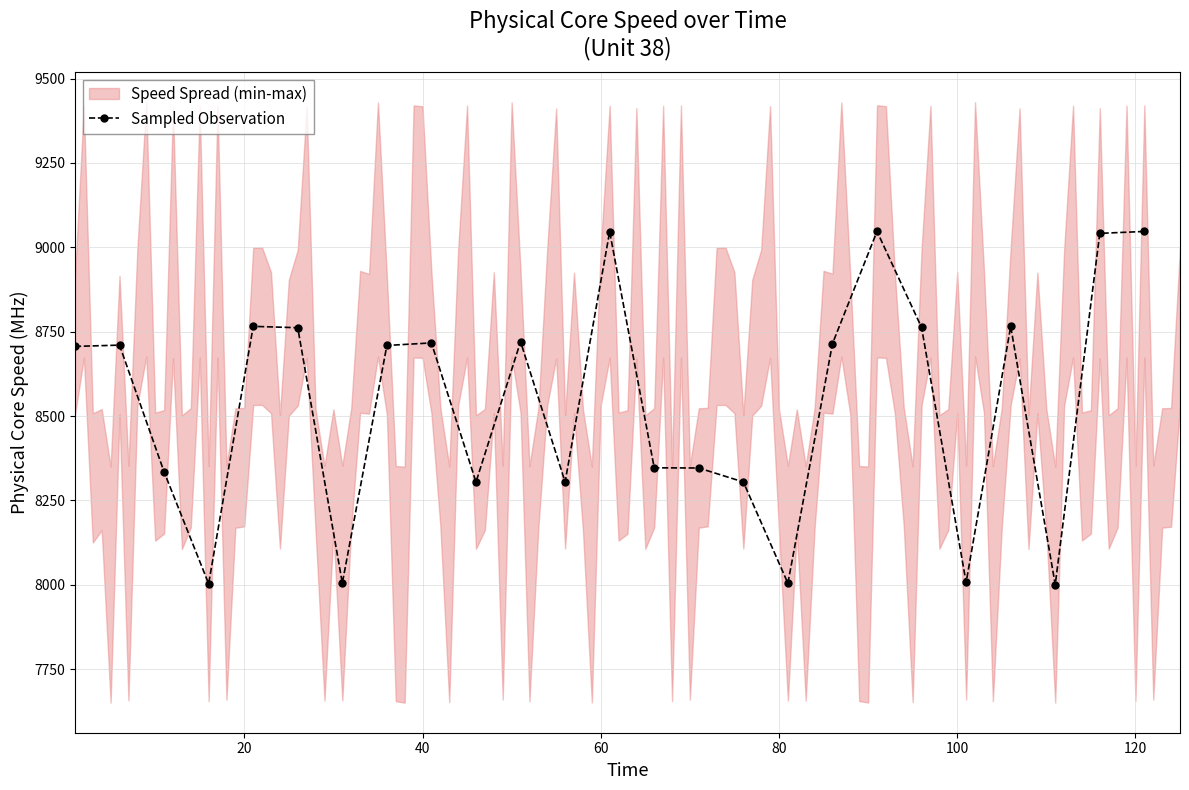

True or false: Sampled Observation has more than 1 points higher than both neighbors.

True